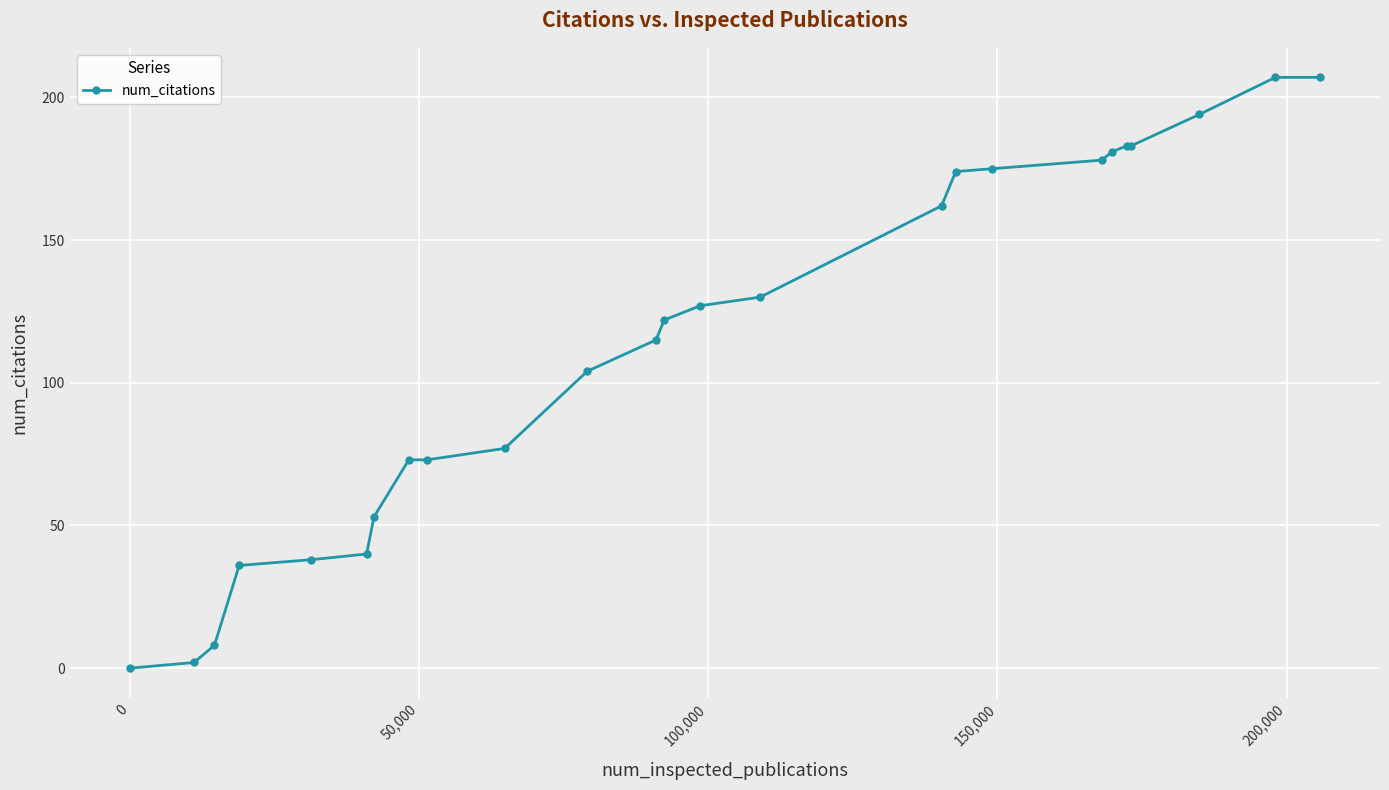

What is the maximum value shown in the chart?

207